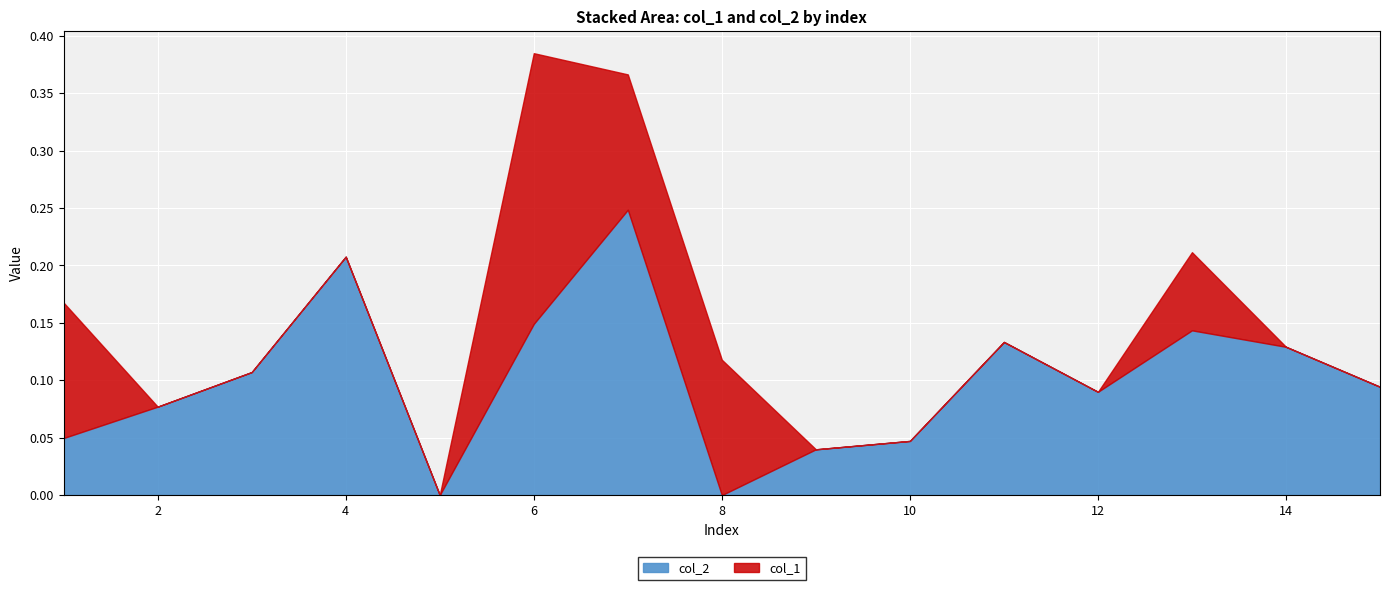

Where is col_2 nearest to the value 0?

5